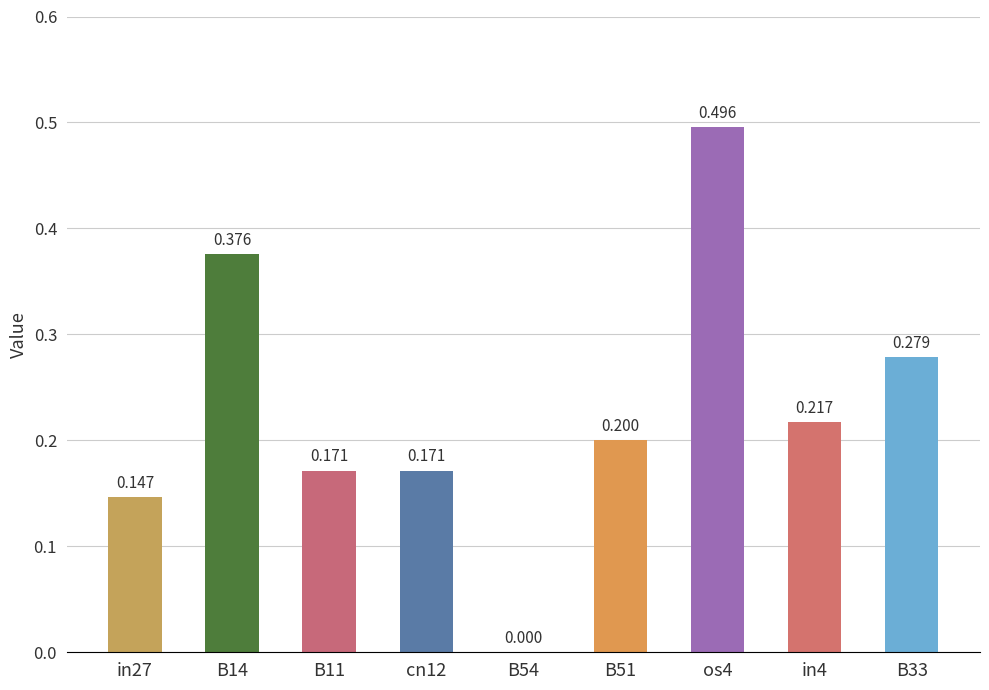

Are the bars horizontal?

No